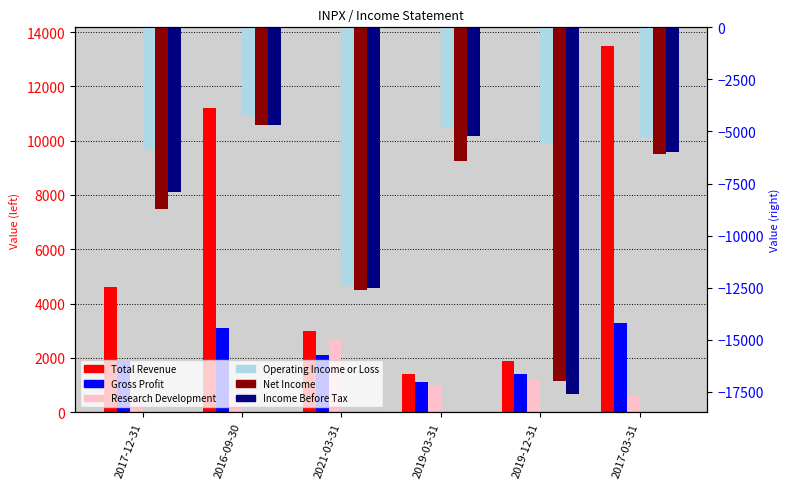

Which category has the highest value in the Income Before Tax series?

2016-09-30